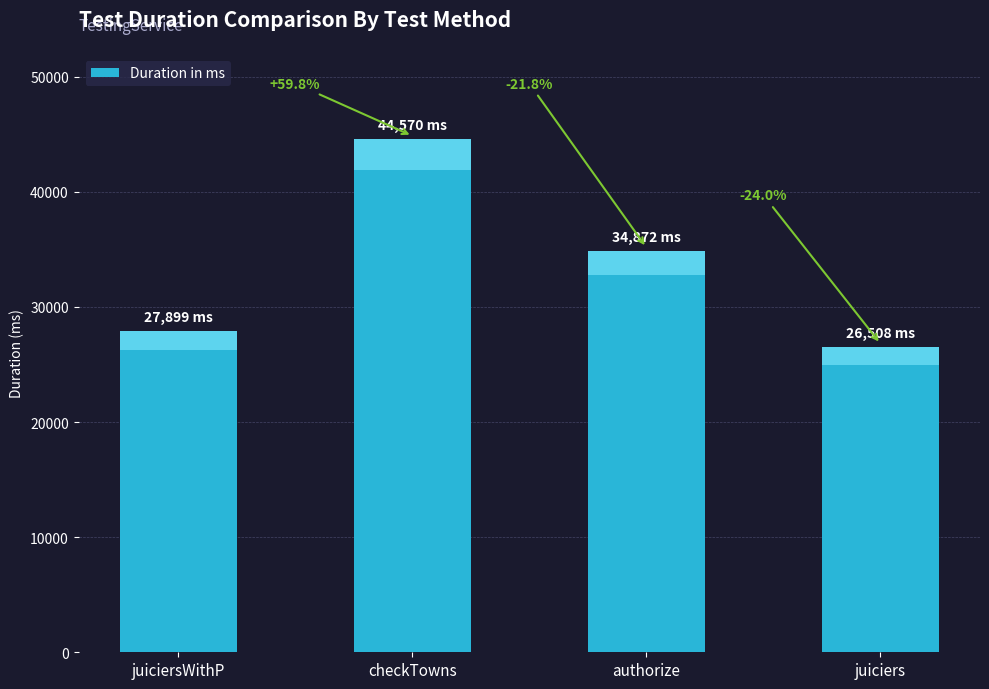

What is the average value?

33462